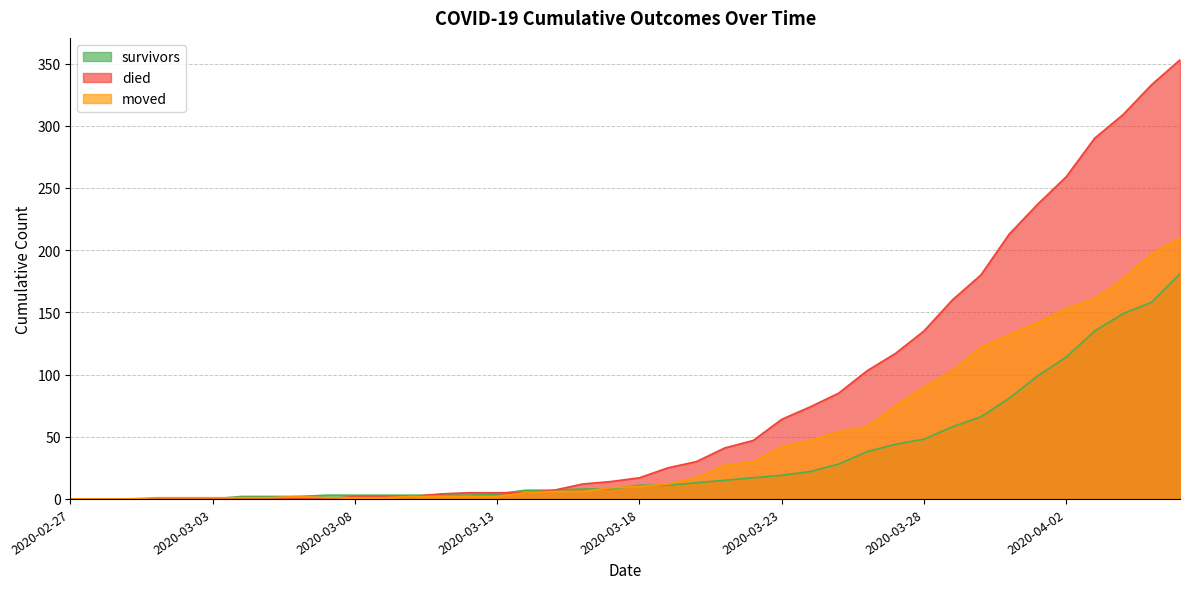

What is the difference between the died values at 2020-03-08 and 2020-03-29?

158